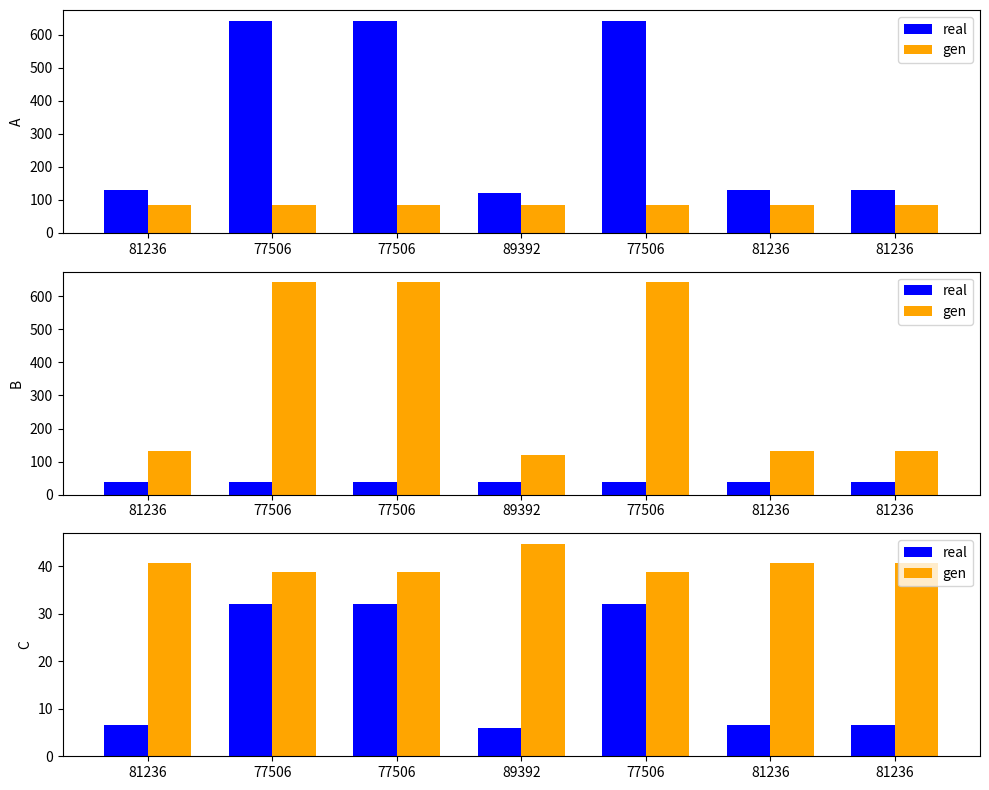

Which has a higher value, 77506 or 89392?

77506